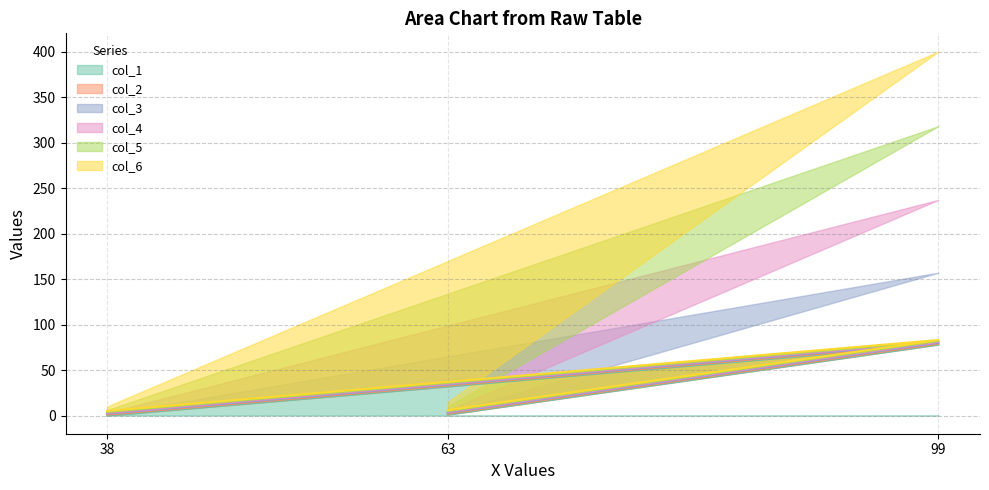

Reading left to right, transcribe all the data shown in this chart.

col_1: 63=1	99=78	38=0
col_2: 63=2	99=79	38=1
col_3: 63=3	99=80	38=2
col_4: 63=4	99=81	38=3
col_5: 63=5	99=82	38=4
col_6: 63=6	99=83	38=5